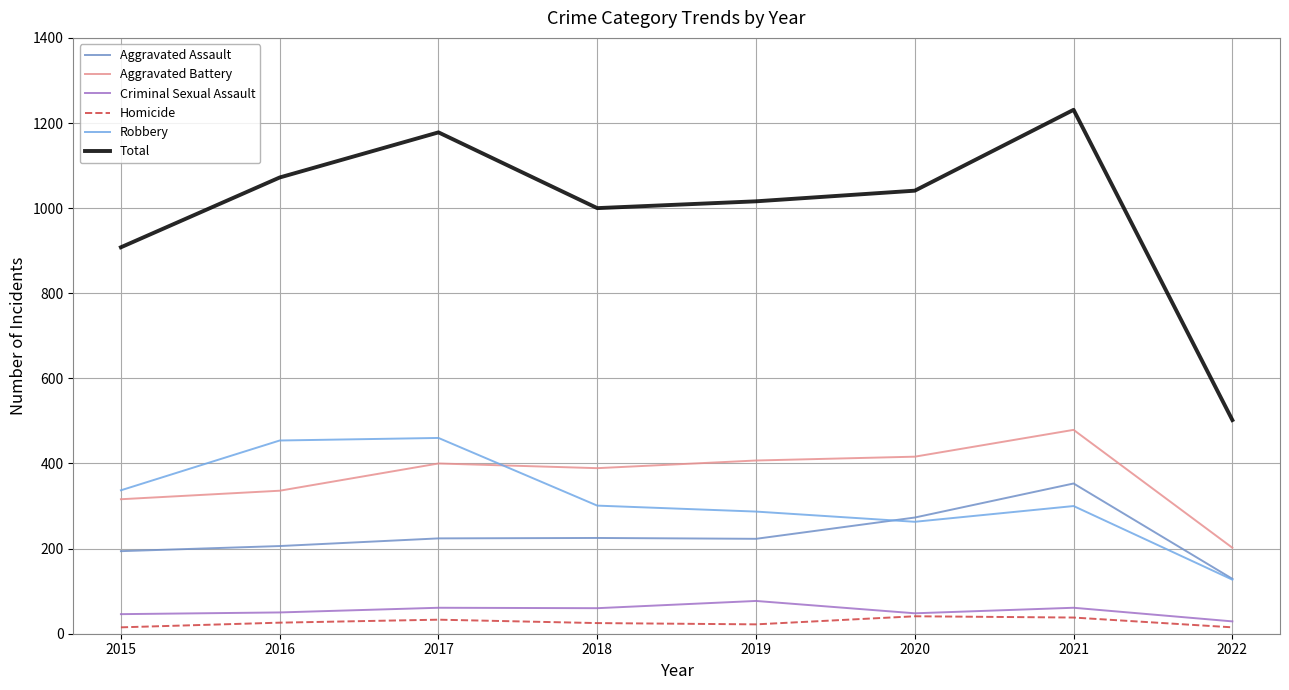

True or false: Criminal Sexual Assault has more than 1 points higher than both neighbors.

True